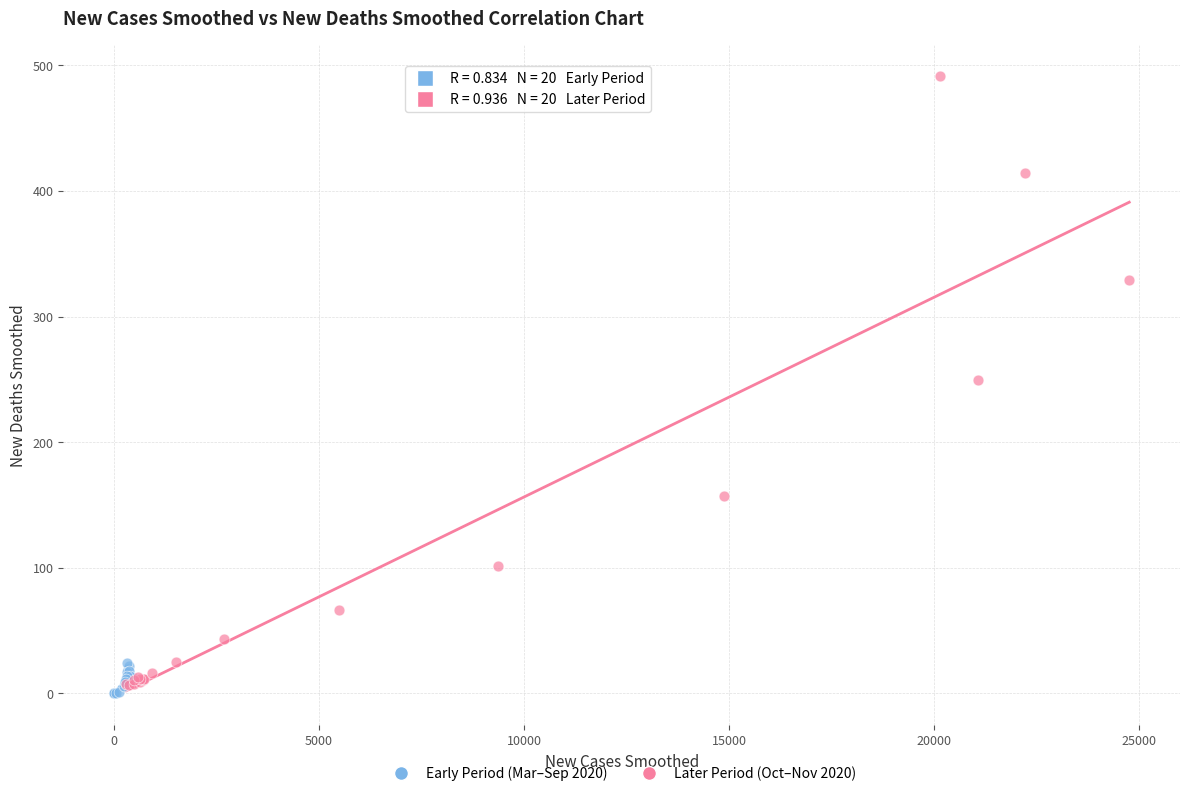

Which series has the widest spread of Y values?

Later Period (Oct–Nov 2020)